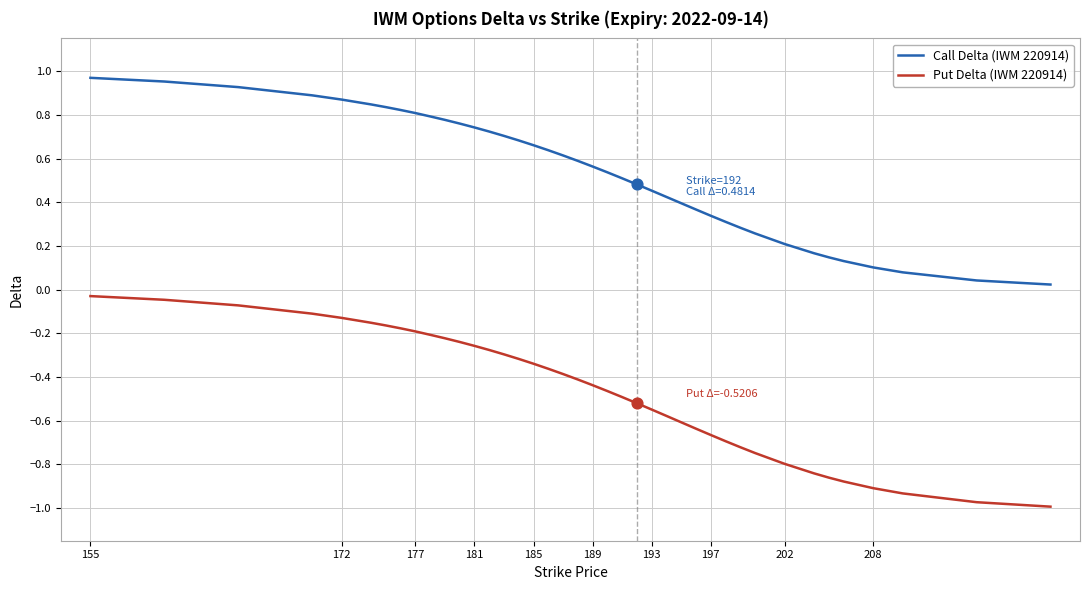

Which series has the largest total across all categories?

Call Delta (IWM 220914)